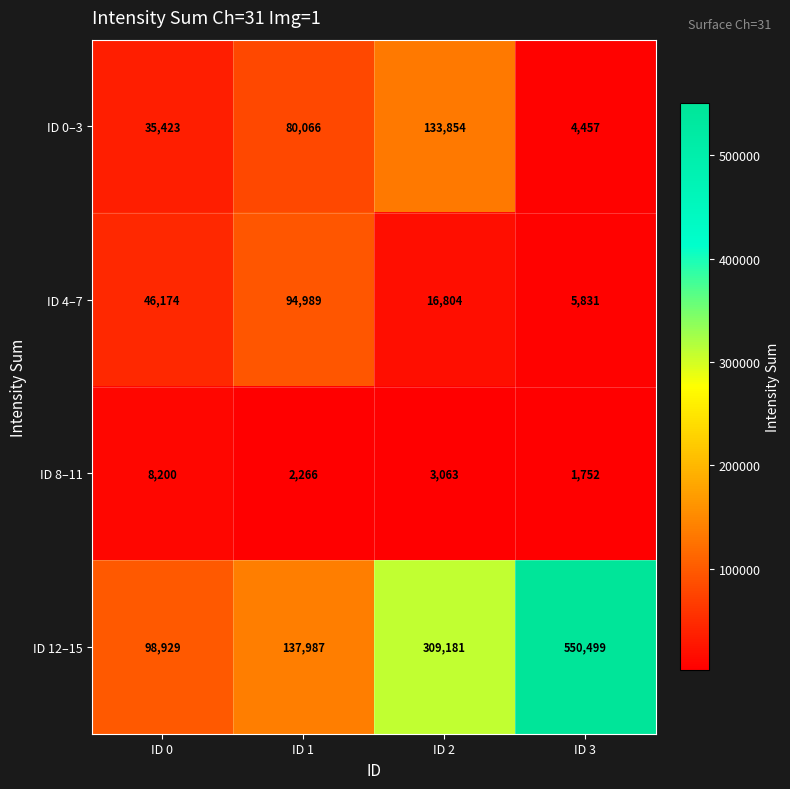

The ID 12–15 series shows 309181 at ID 2. True or false?

True